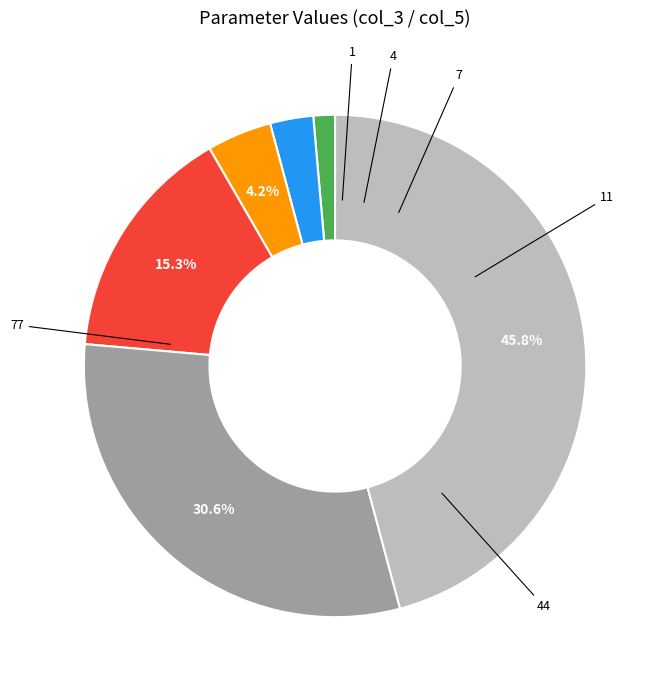

Does any single category account for the majority?

No